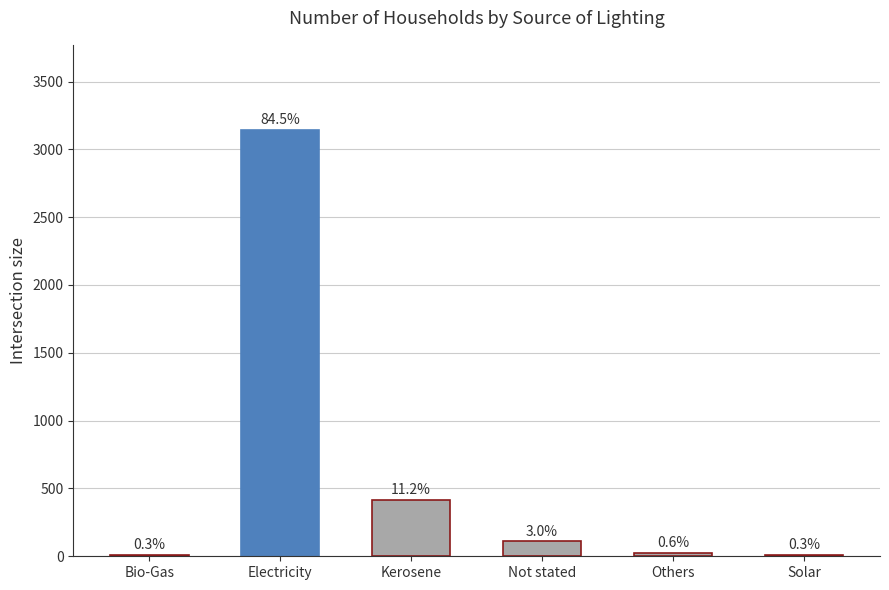

How many series are shown in this chart?

1